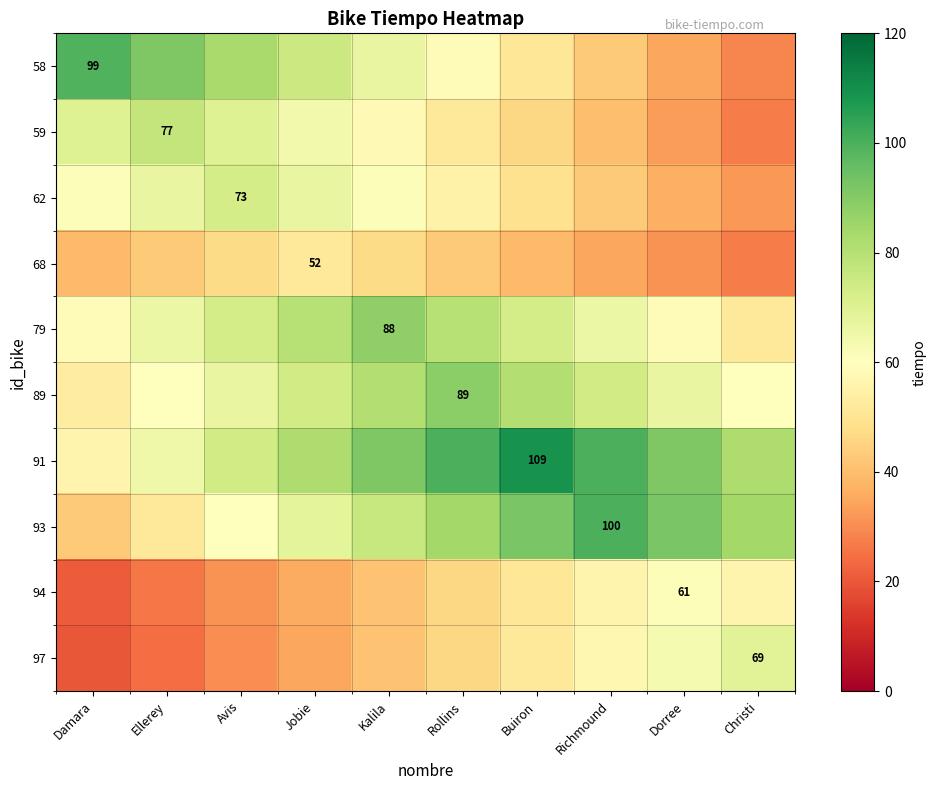

Is it true that 79 equals 88 at Kalila?

True